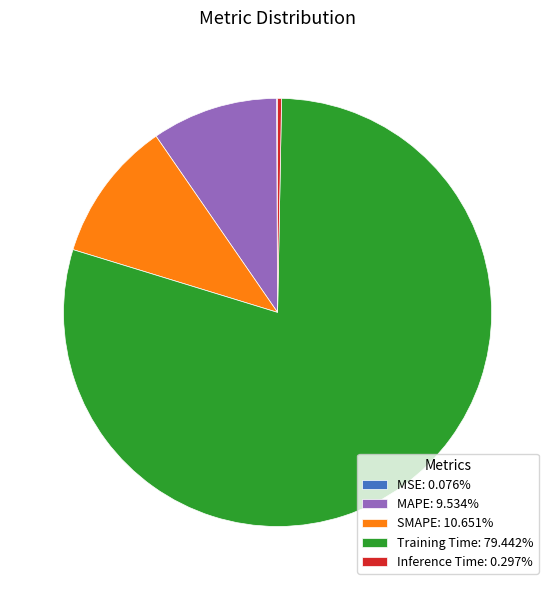

What is the largest slice in the pie chart?

Training Time